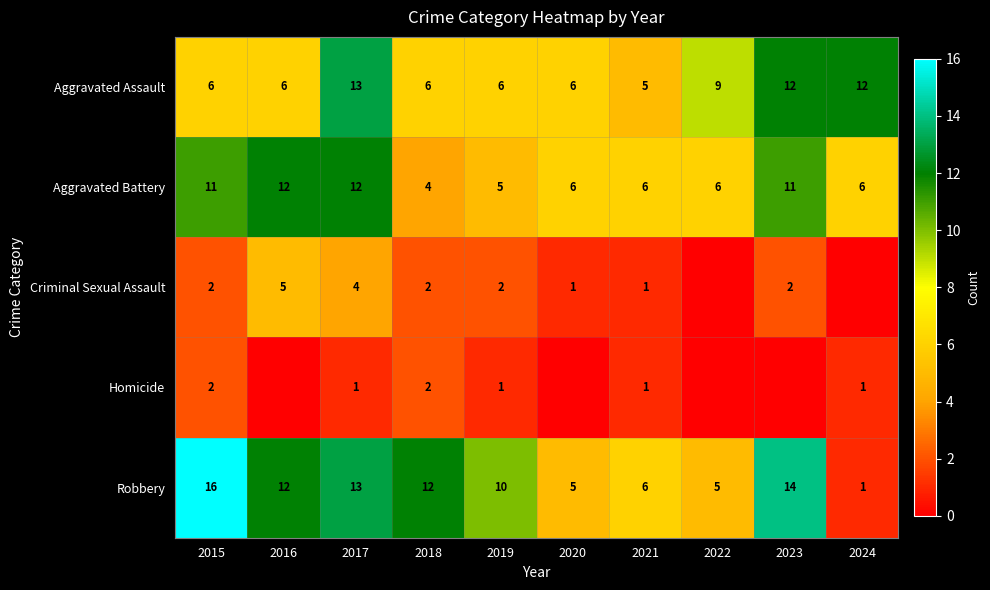

Between 2020 and 2018, which is larger?

2020